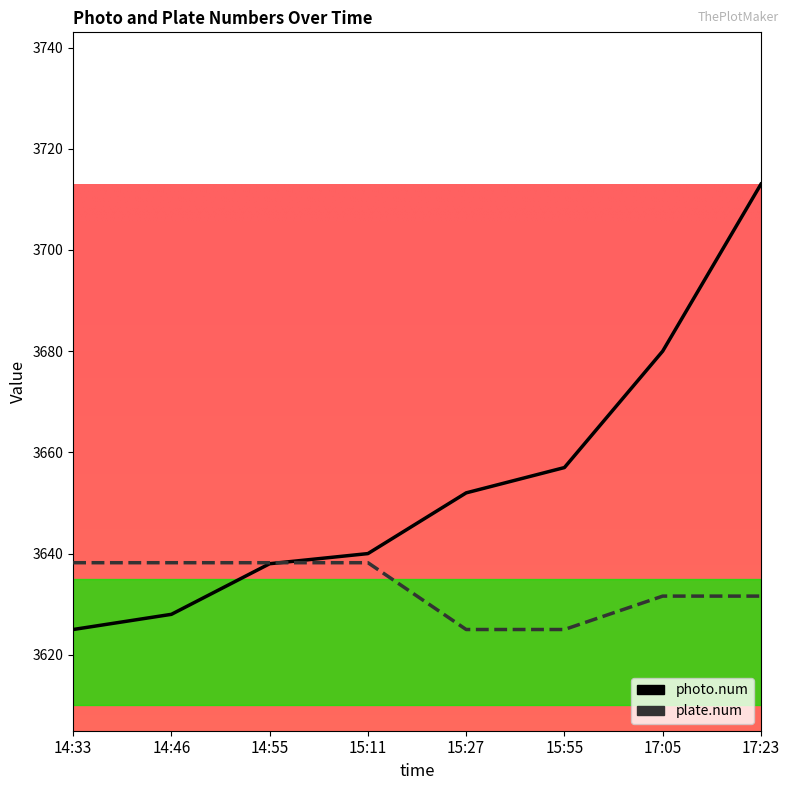

After their last crossing, which series has the higher values: photo.num or plate.num?

photo.num